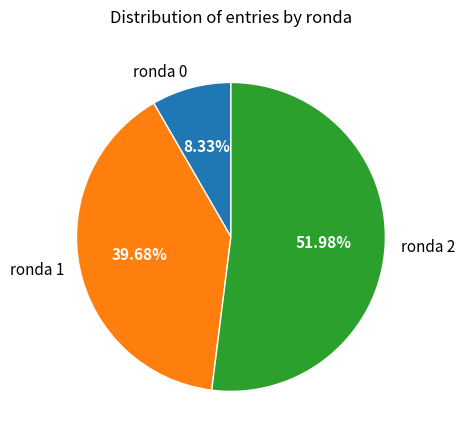

Do ronda 0 and ronda 1 together represent more than half of the pie?

No